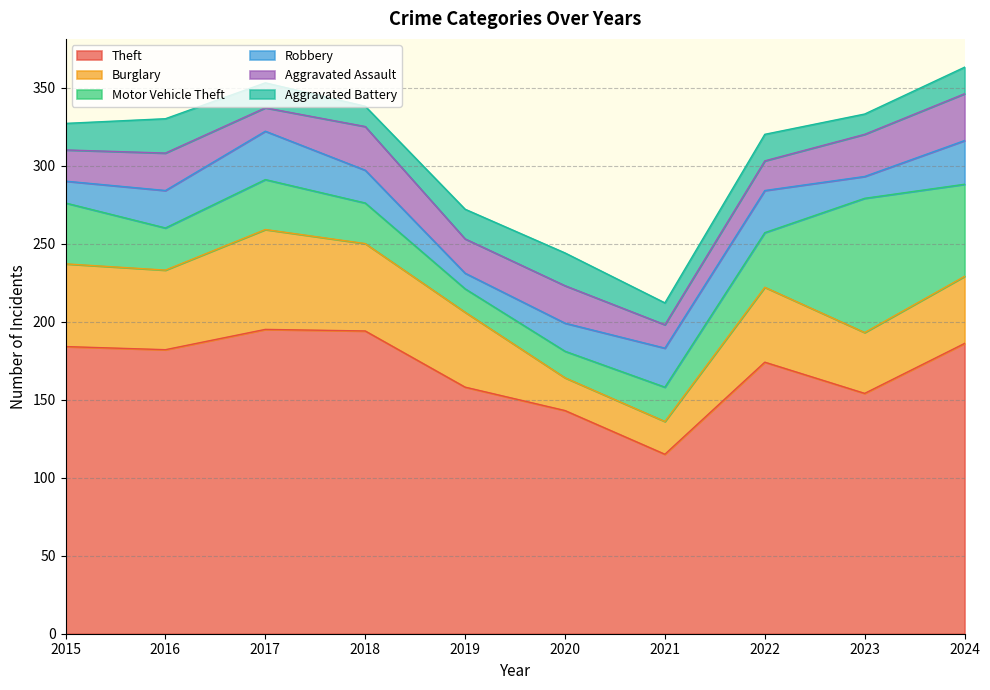

True or false: Aggravated Battery has more than 0 interior local peaks.

True